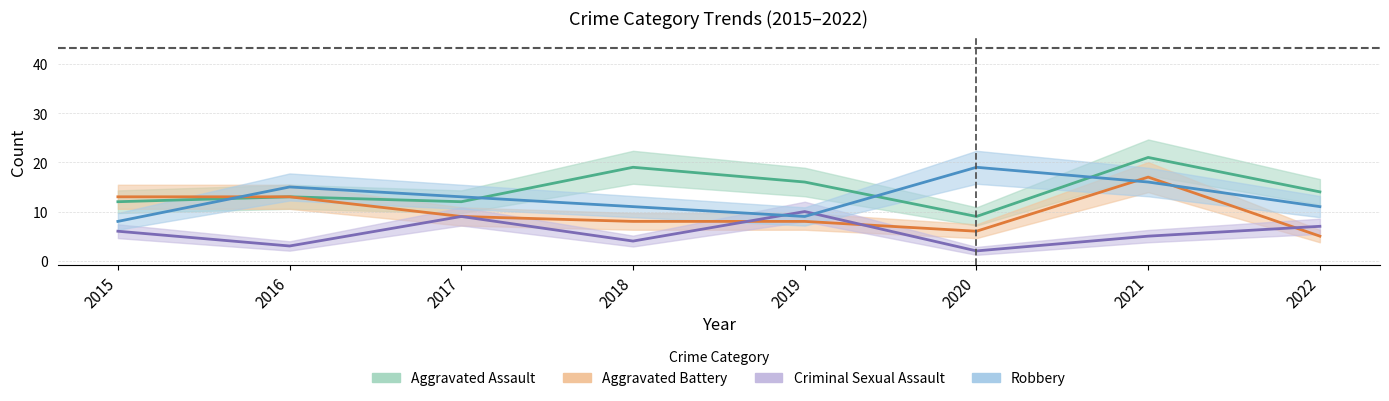

Rank the series at 2021 from highest to lowest value.

Aggravated Assault, Aggravated Battery, Robbery, Criminal Sexual Assault